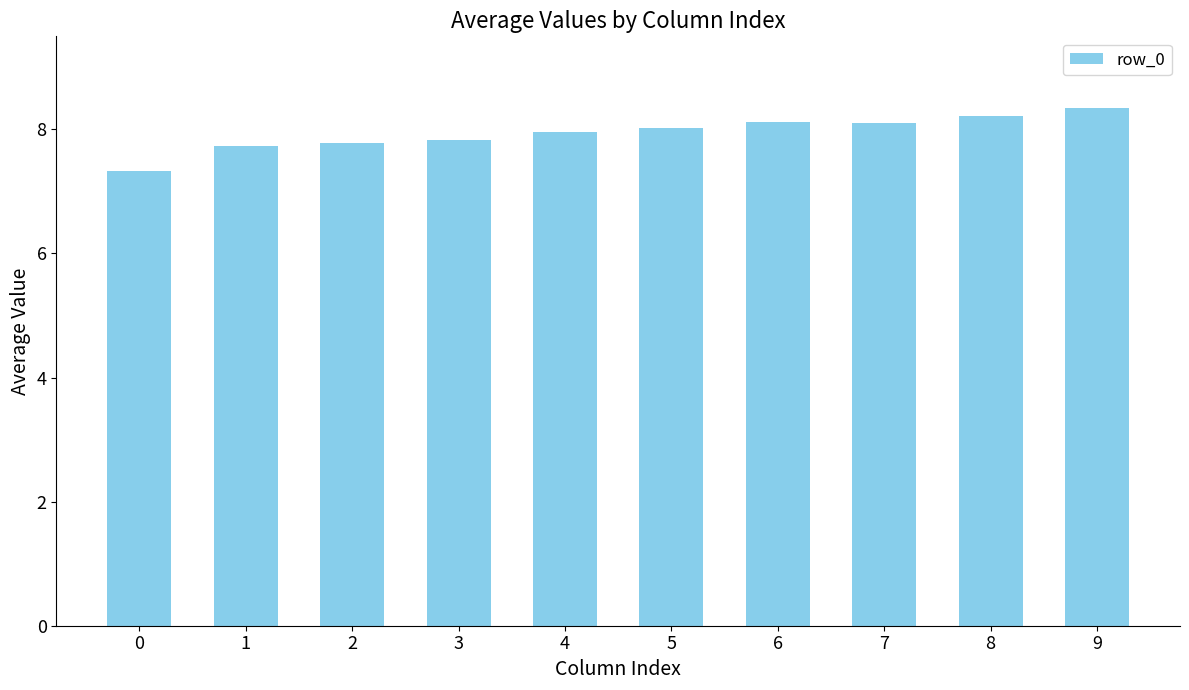

What is the greatest value displayed?

8.3